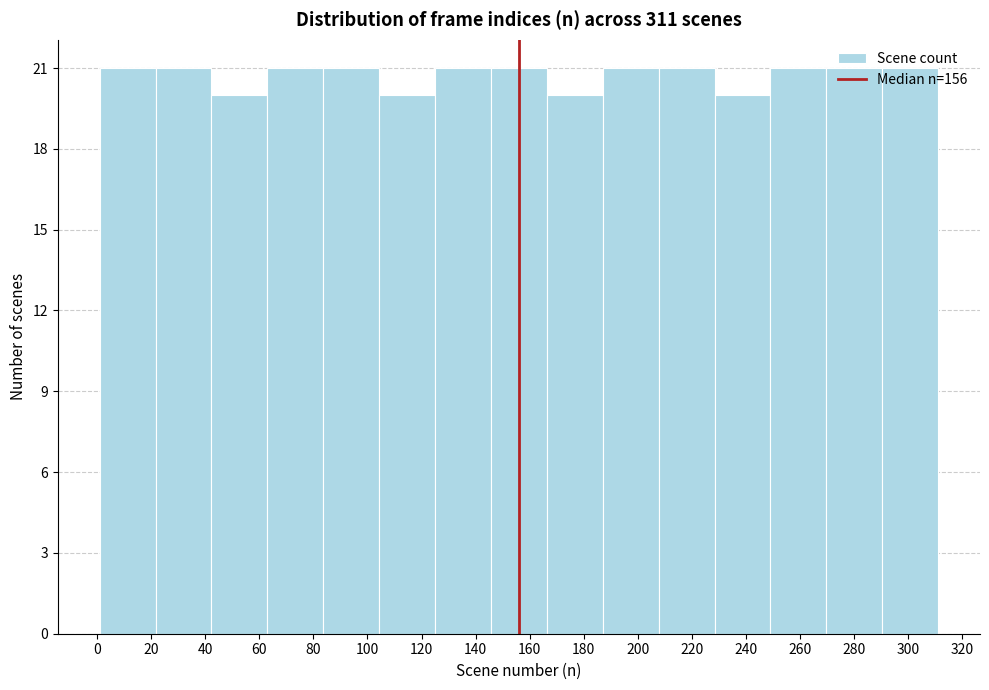

What is the height of the bar covering 250 to 270 on the x-axis? Neither the bar edges nor the heights are printed on the chart, so give them approximately, as read against the axes.

21